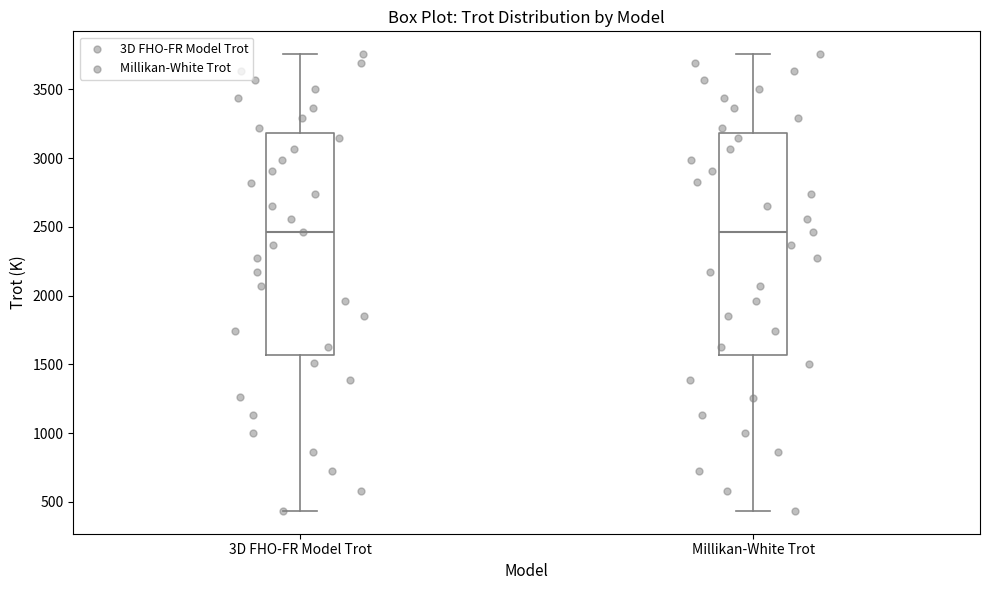

Reading left to right, read every box against the y-axis: the position of its median line, the range the box covers, and the ends of its whiskers. The values are not printed on the chart, so give them approximately, as read against the axis.

3D FHO-FR Model Trot: median 2450, box 1550 to 3200, whiskers 450 to 3750
Millikan-White Trot: median 2450, box 1550 to 3200, whiskers 450 to 3750